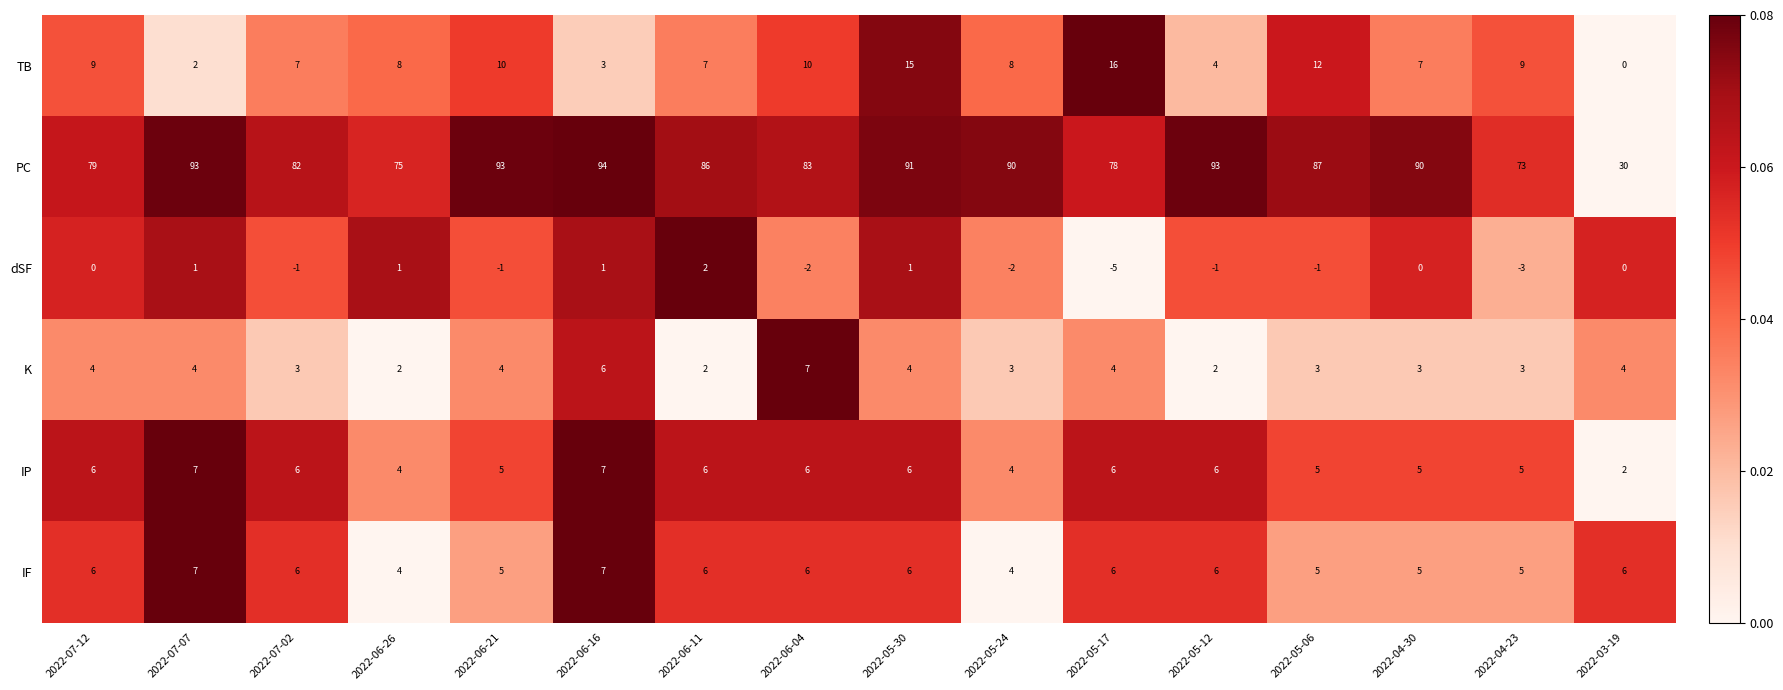

At how many categories does at least one series exceed 0?

16